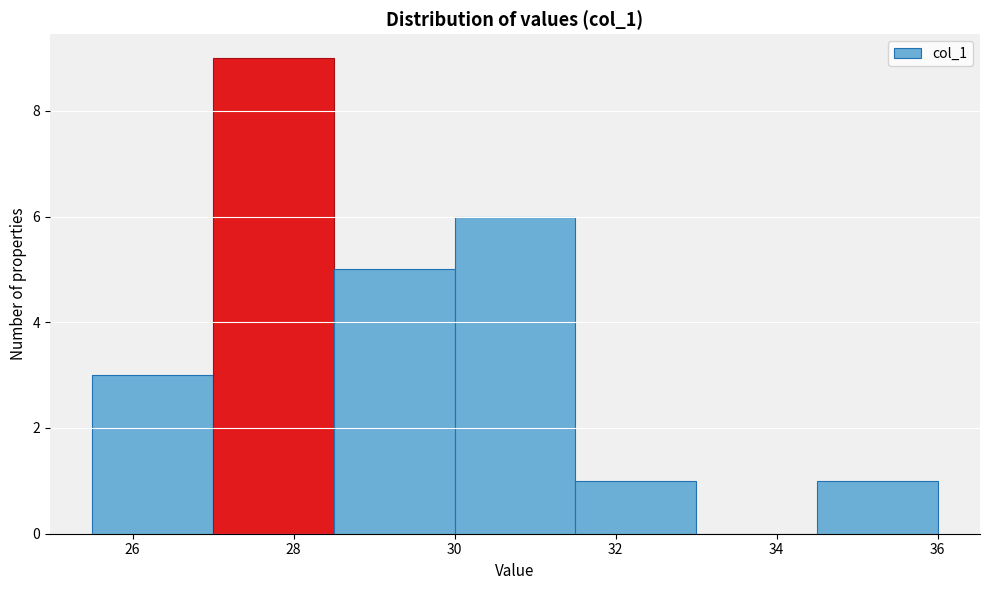

Which range on the x-axis has the tallest bar?

27.0 to 28.5